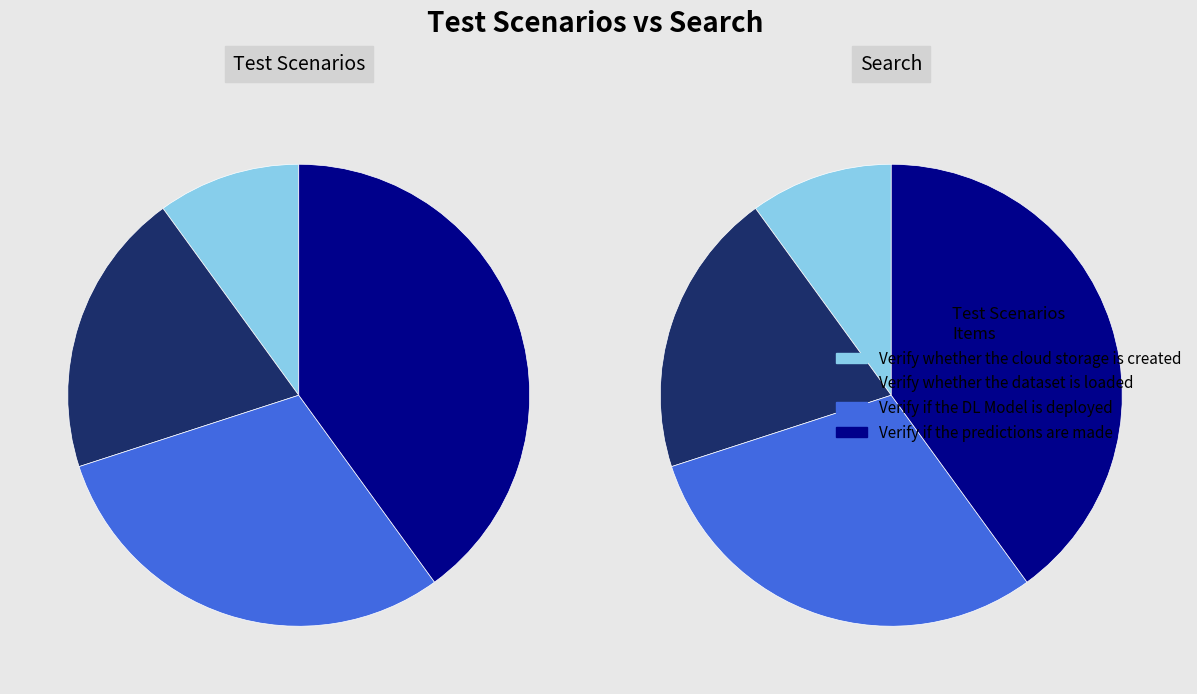

Does Test Scenarios represent more than half of the total?

No